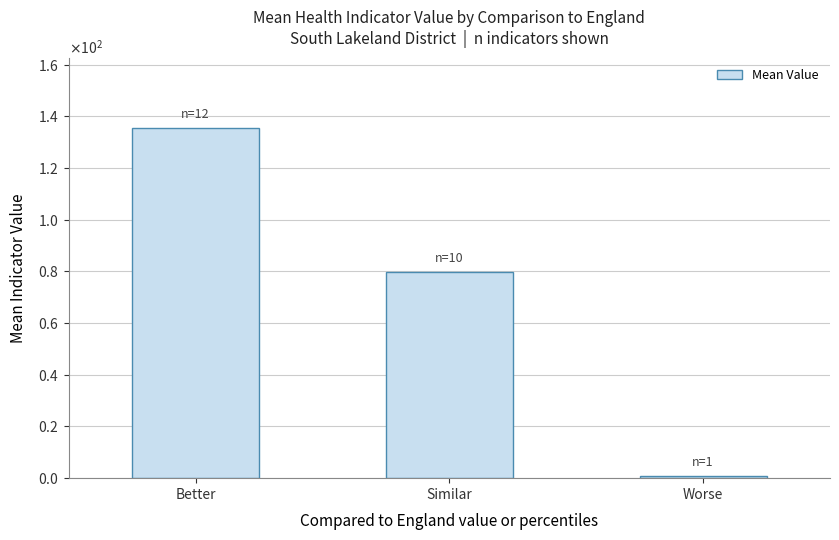

True or false: the data shows 119.5 at Similar.

False